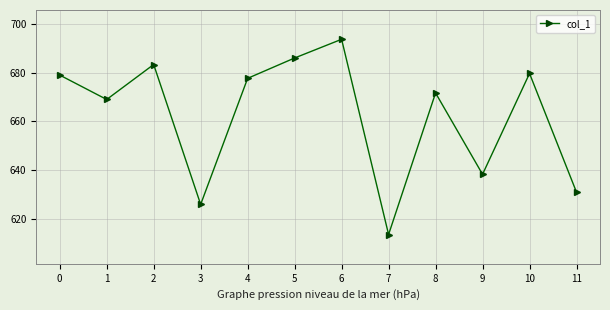

Which label corresponds to the smallest value in the chart?

7